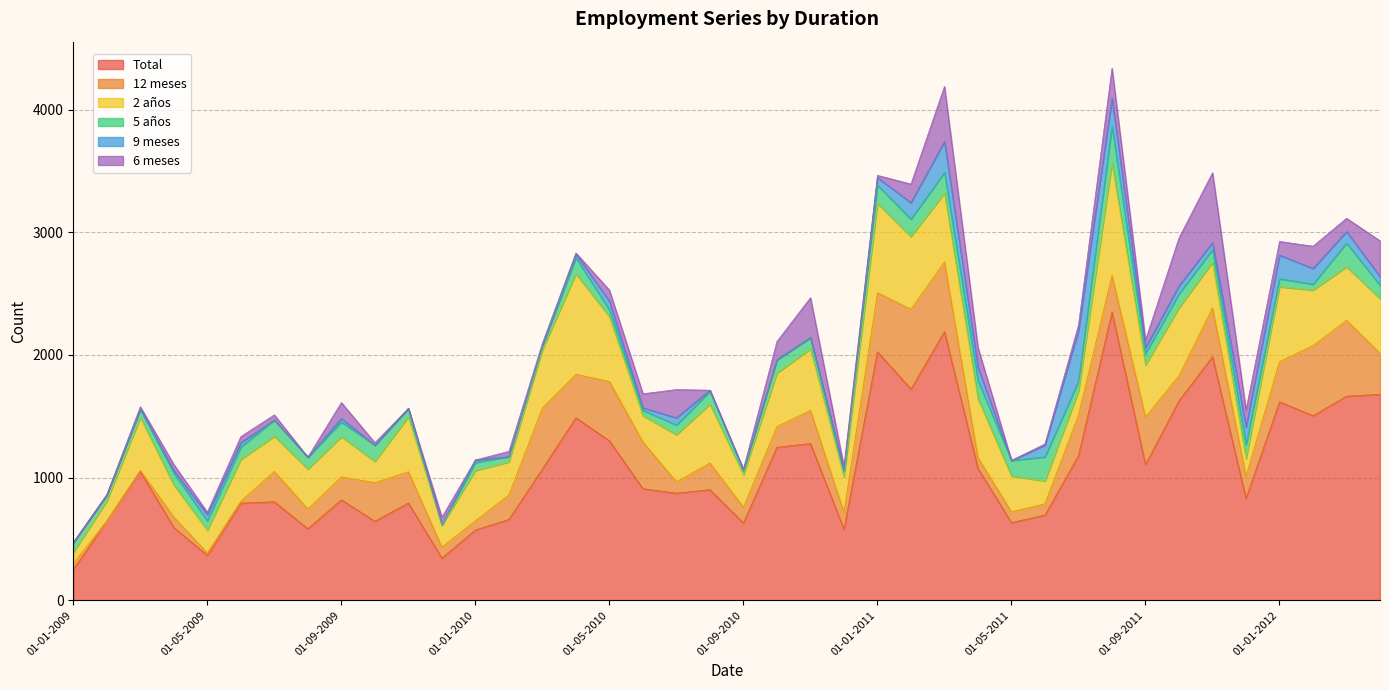

What is the label of the 40th point from the left?

01-04-2012